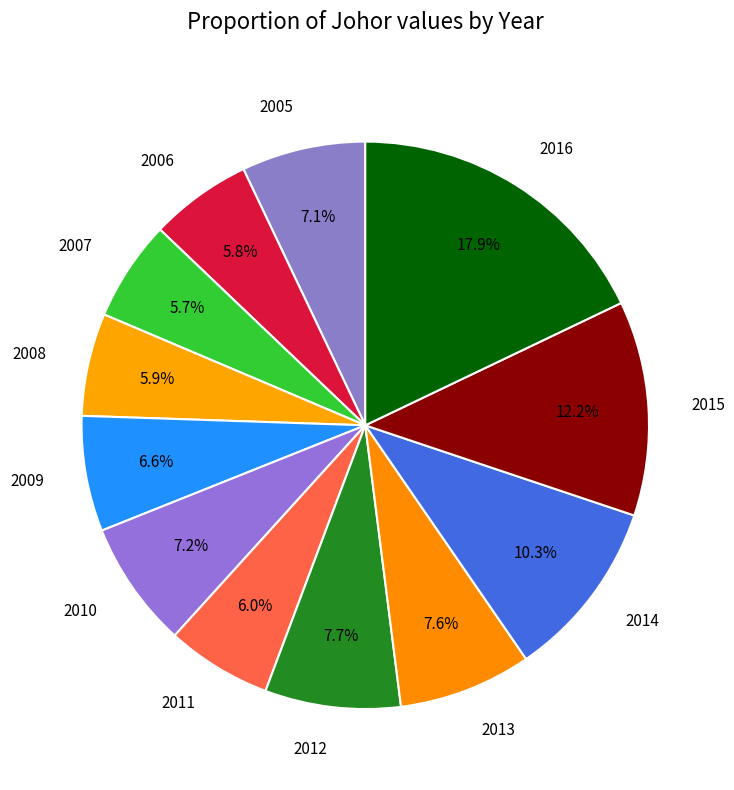

Does 2008 represent more than half of the total?

No